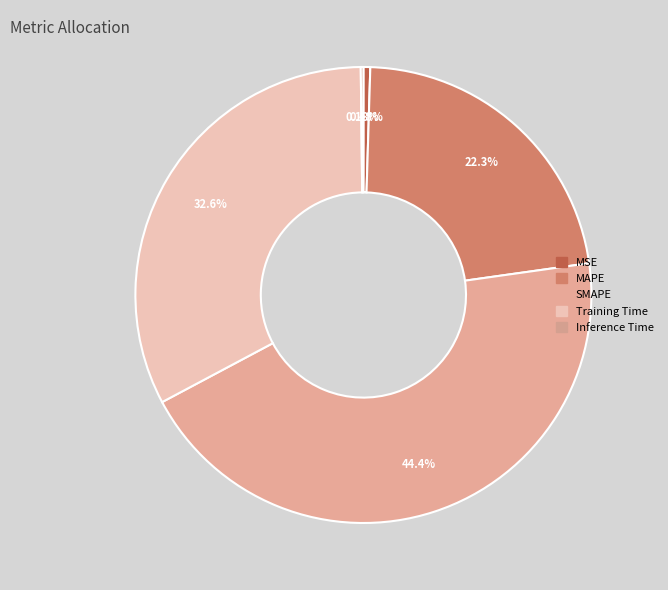

Count the number of slices in the pie.

5